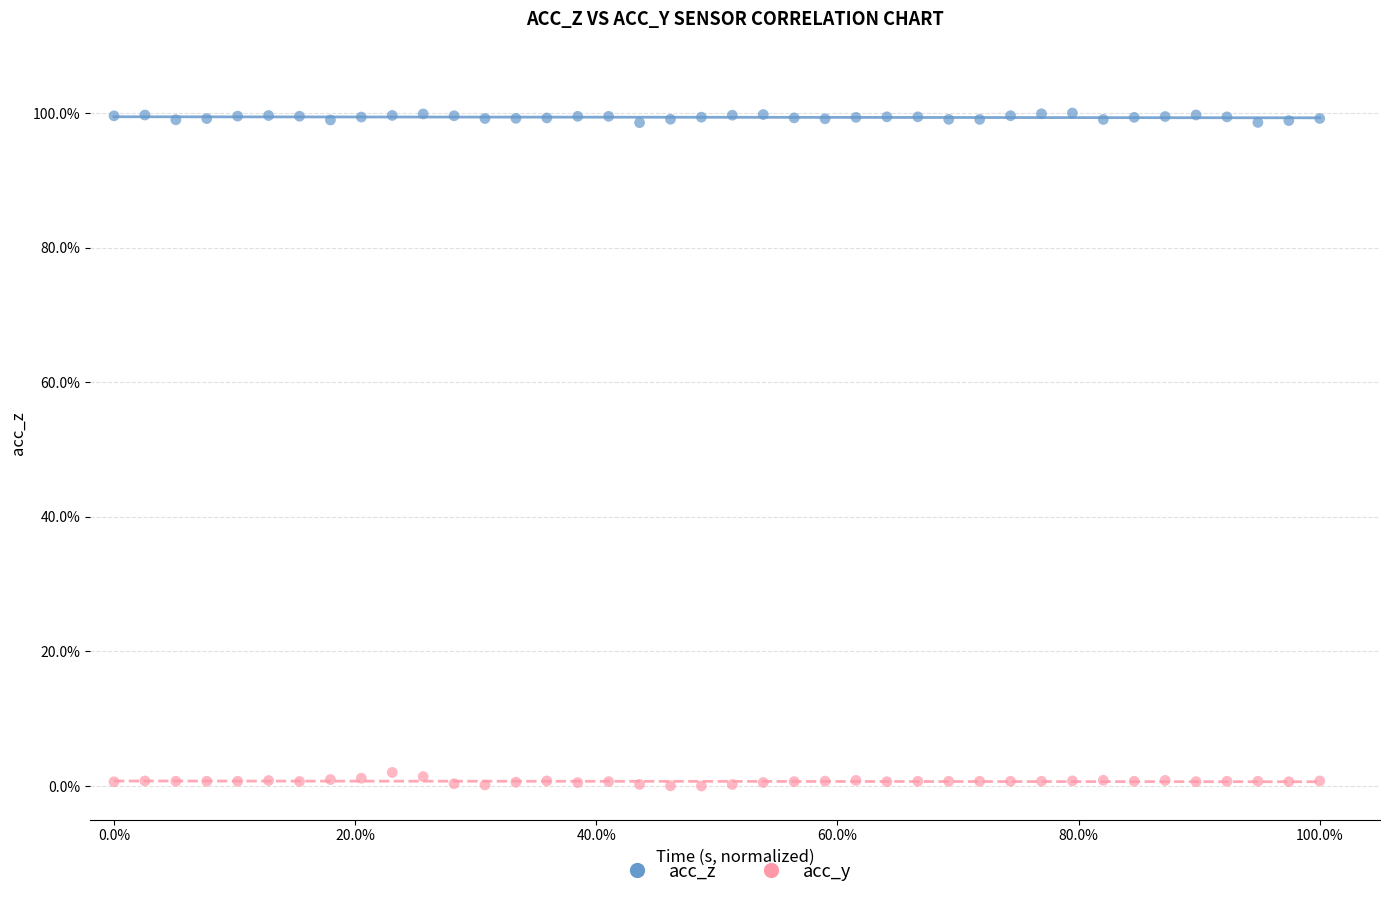

What are all the series names shown in the legend?

acc_z, acc_y